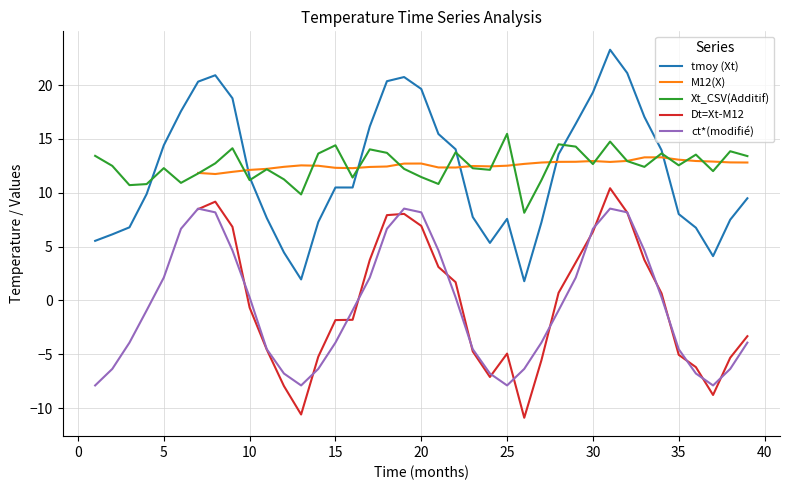

The value of Xt_CSV(Additif) at 5 is 6.8. True or false?

False